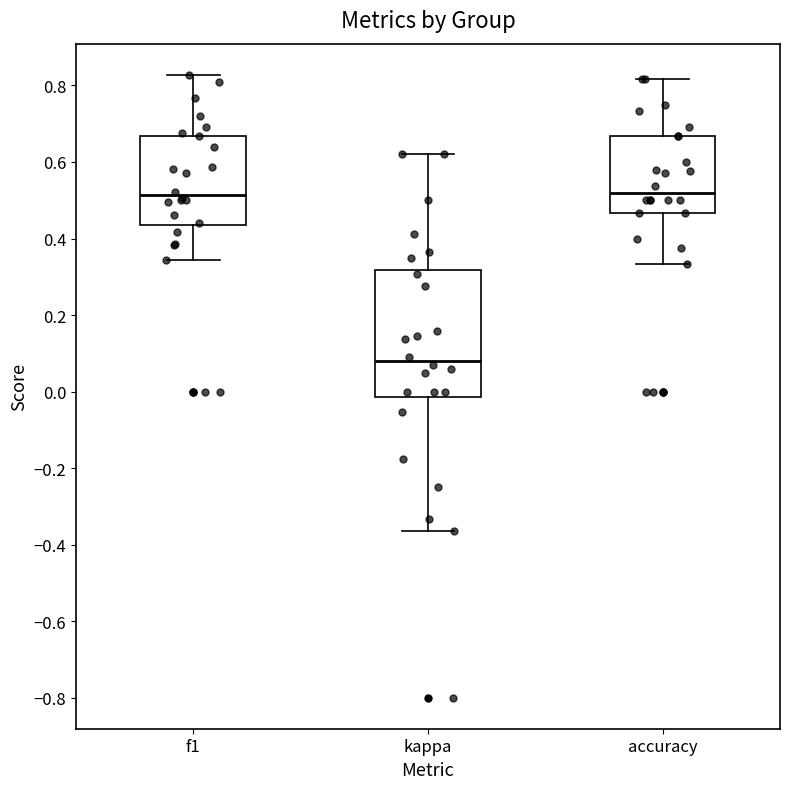

Reading left to right, transcribe this box plot: for each box, give where its median line is, the range the box spans, and where its two whiskers end, as read against the y-axis. The values are not printed on the chart, so give them approximately, as read against the axis.

f1: median 0.52, box 0.44 to 0.66, whiskers 0.34 to 0.82
kappa: median 0.08, box -0.02 to 0.32, whiskers -0.36 to 0.62
accuracy: median 0.52, box 0.46 to 0.66, whiskers 0.34 to 0.82